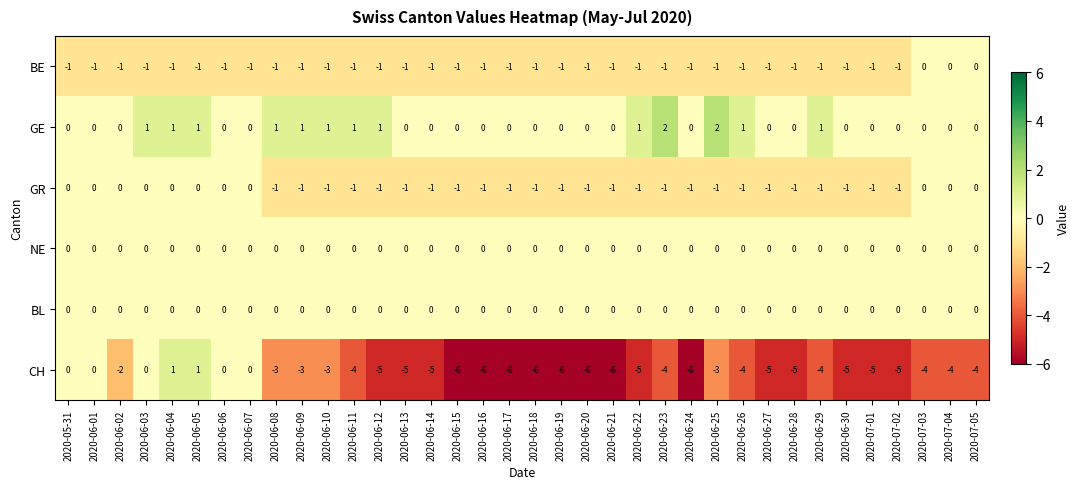

Where is CH nearest to the value -2?

2020-06-02